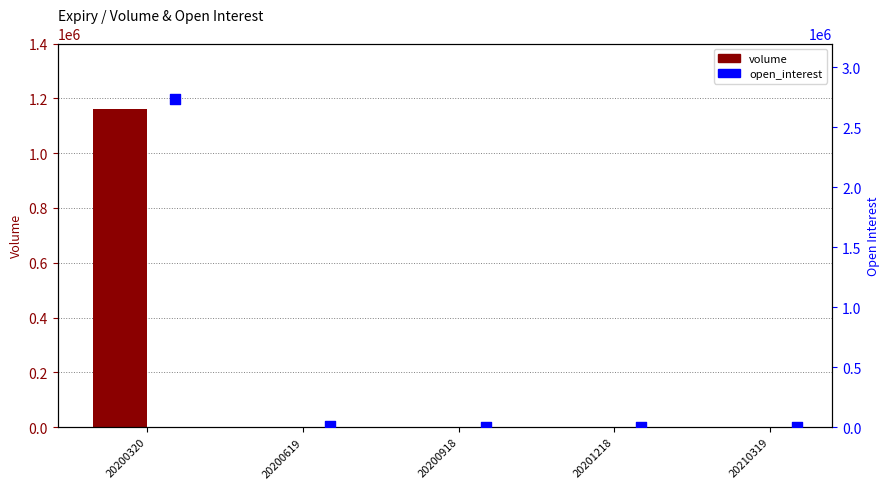

What are all the series names shown in the legend?

volume, open_interest